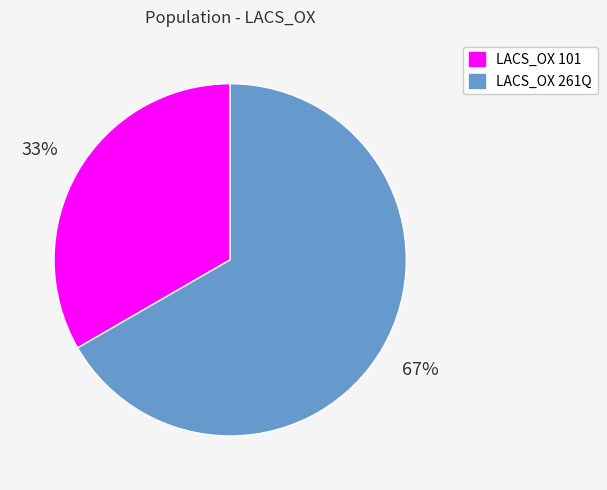

Does any single category account for the majority?

Yes